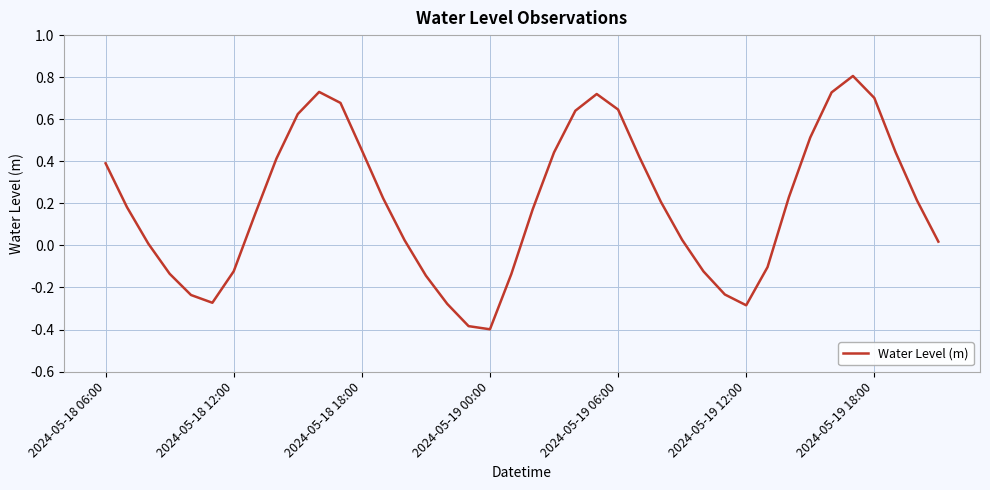

How many values are above zero?

27